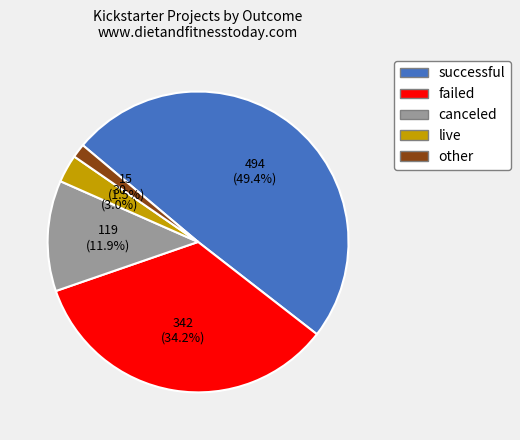

Between canceled and live, which is larger?

canceled